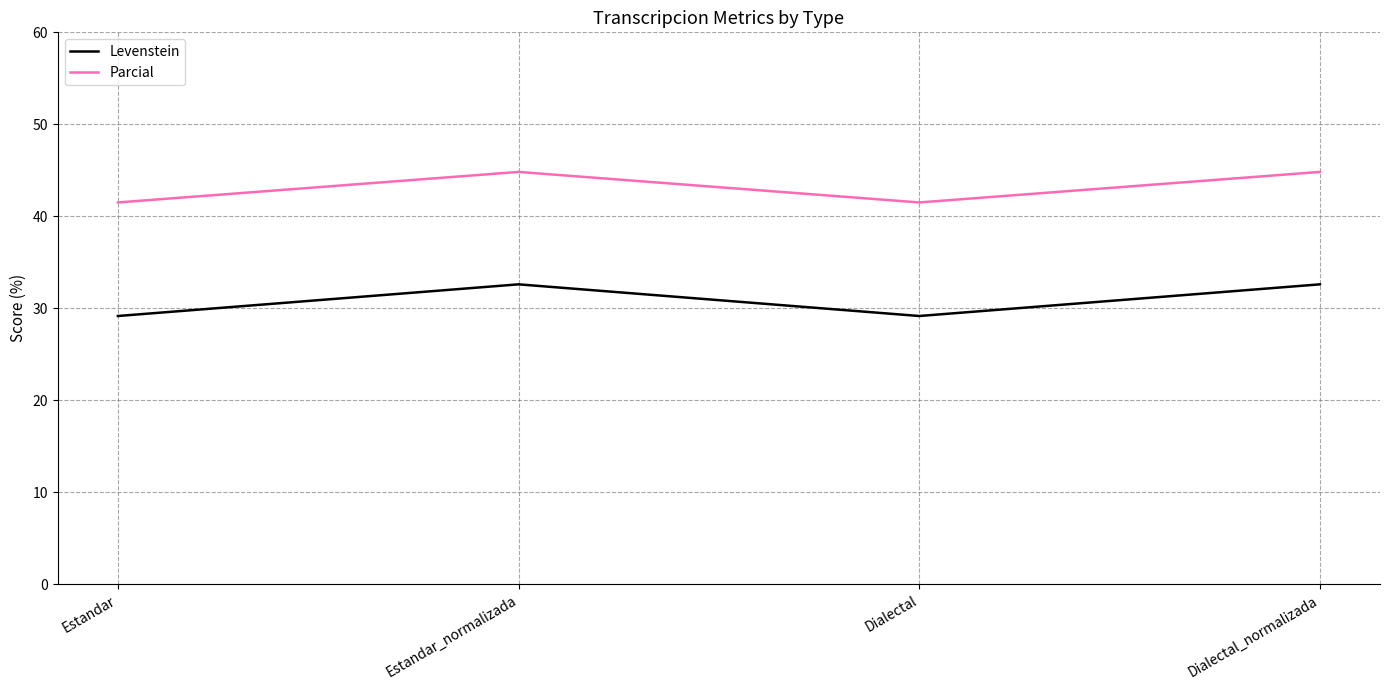

What is the difference between the Parcial values at Dialectal and Estandar_normalizada?

3.3